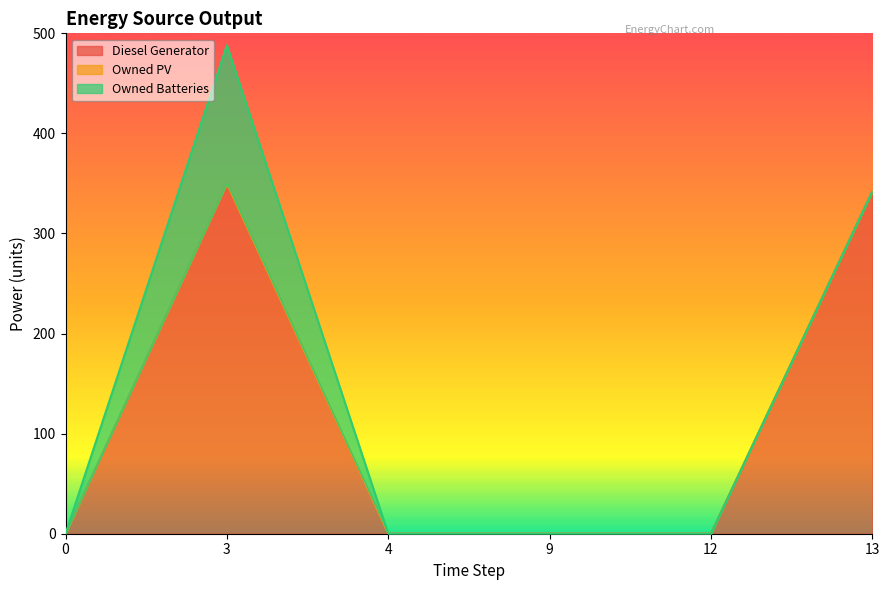

At 9, list the series in order from smallest to largest.

Diesel Generator, Owned PV, Owned Batteries